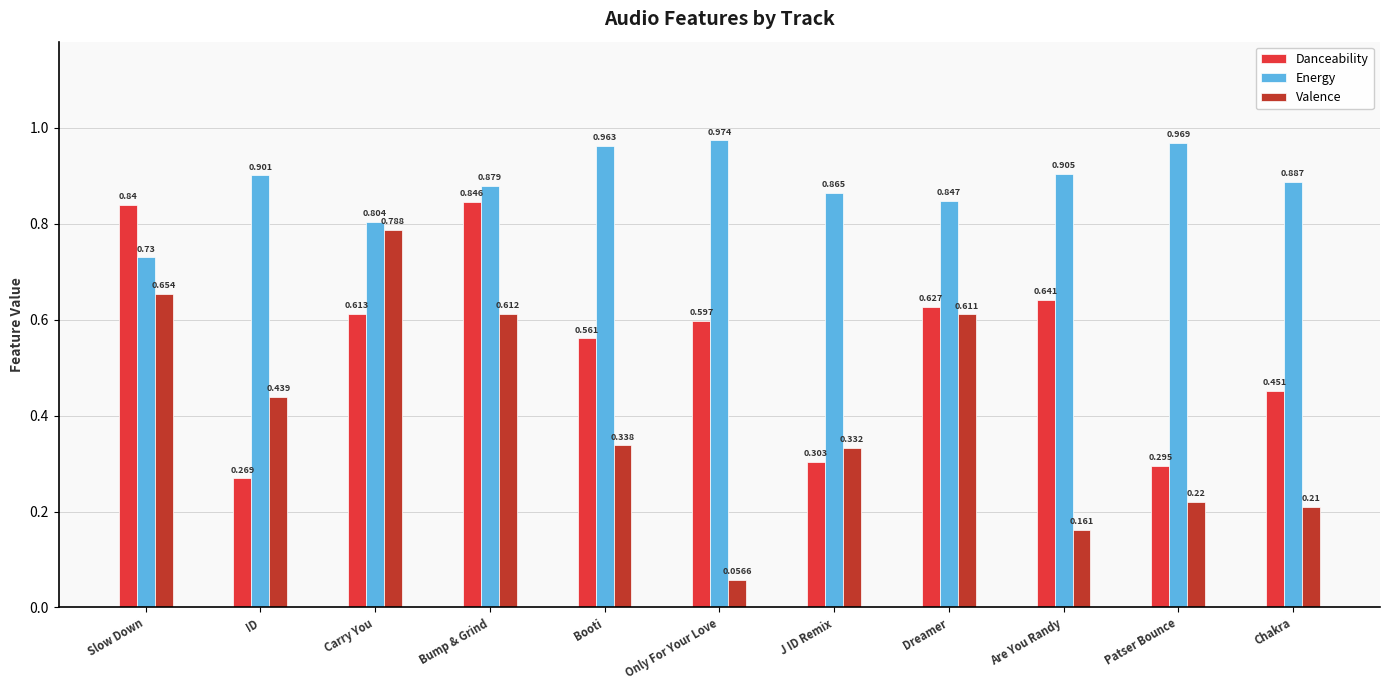

Is the value of Valence at Chakra greater than the value of Energy at Dreamer?

No